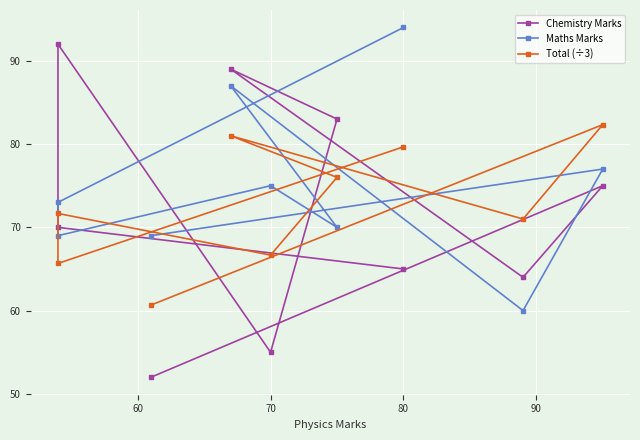

List the series in order of their peak value, lowest first.

Total (÷3), Chemistry Marks, Maths Marks